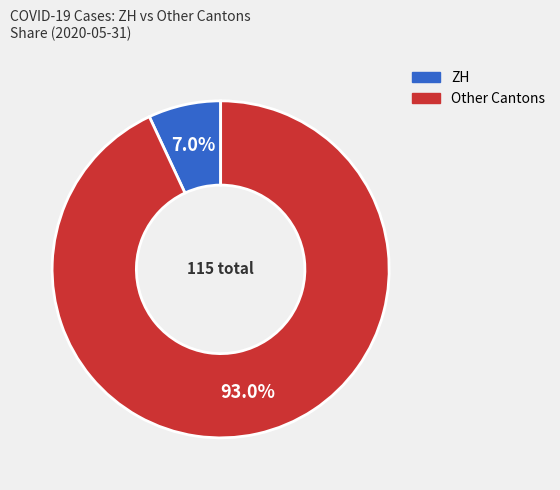

What is the smallest slice in the pie chart?

ZH